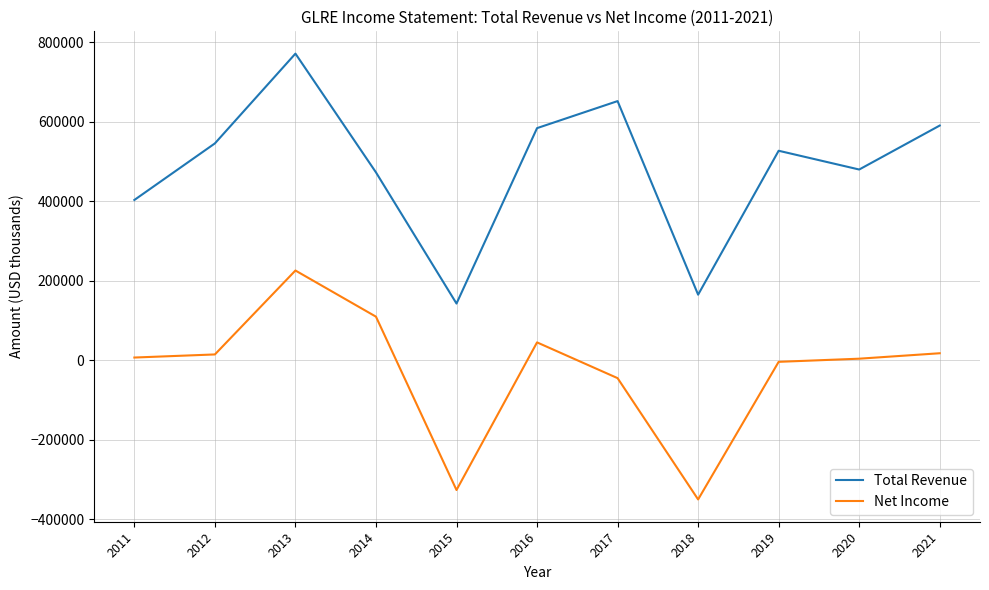

Does the chart display data point markers on the line(s)?

No